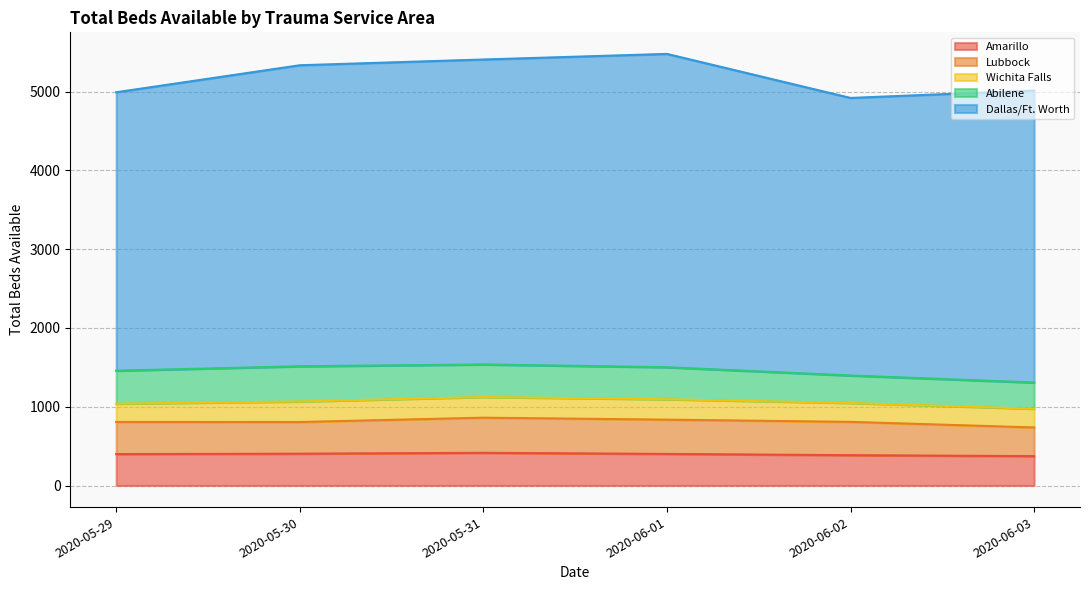

Which series has the largest range (max minus min)?

Dallas/Ft. Worth